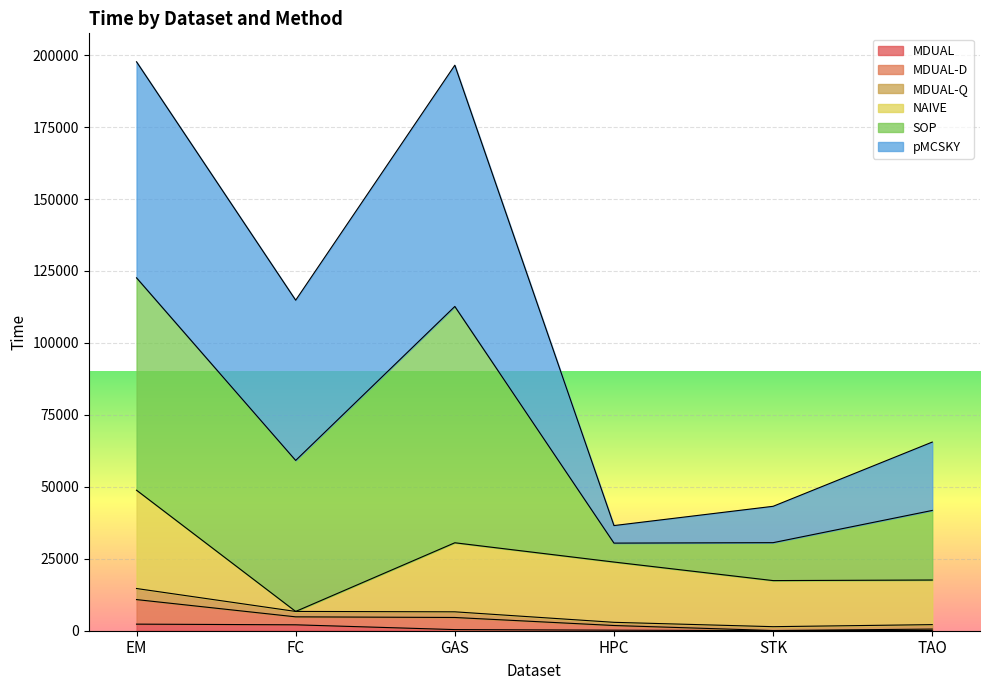

At how many categories does at least one series exceed 45070?

4